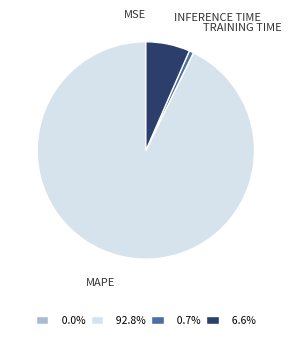

Combined, do 0.7% and 92.8% account for over 50%?

Yes